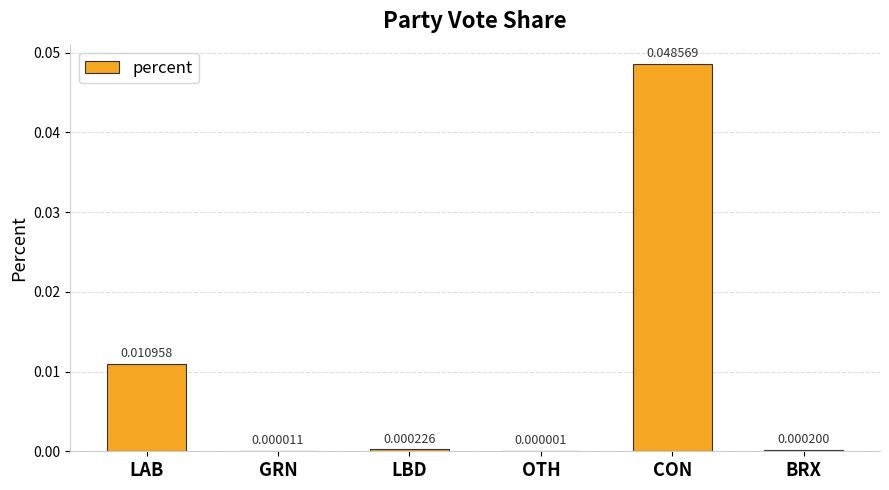

Between CON and LAB, which is larger?

CON